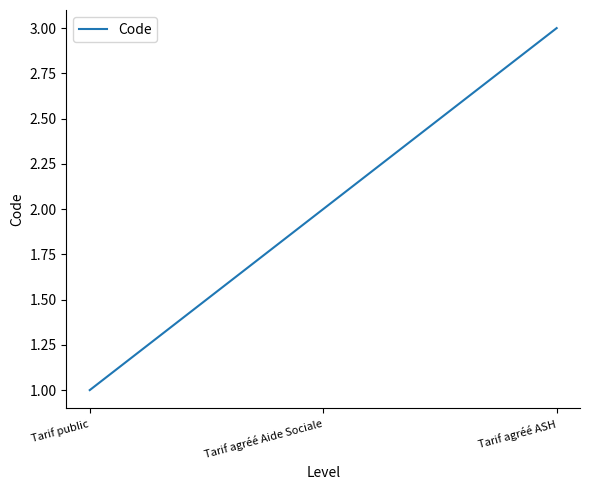

Rank the categories by value from highest to lowest.

Tarif agréé ASH, Tarif agréé Aide Sociale, Tarif public